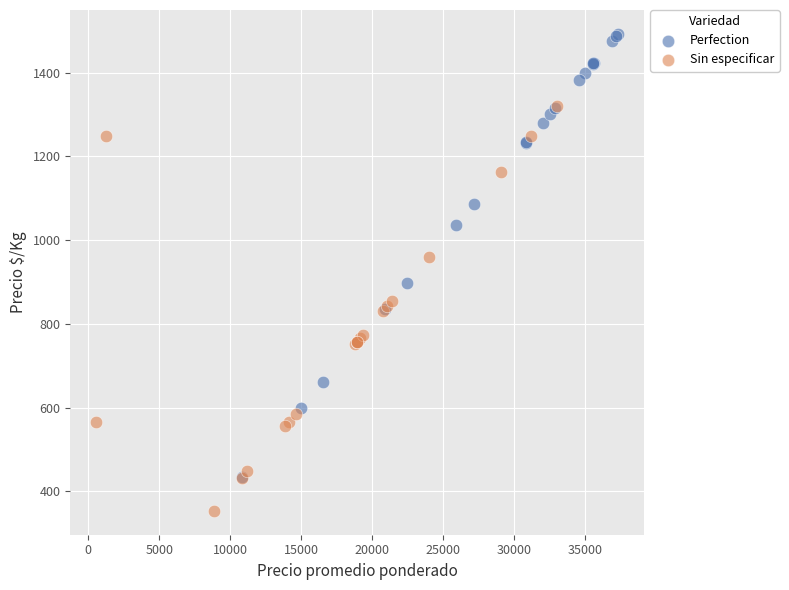

Which series has the largest Y range (max minus min)?

Perfection